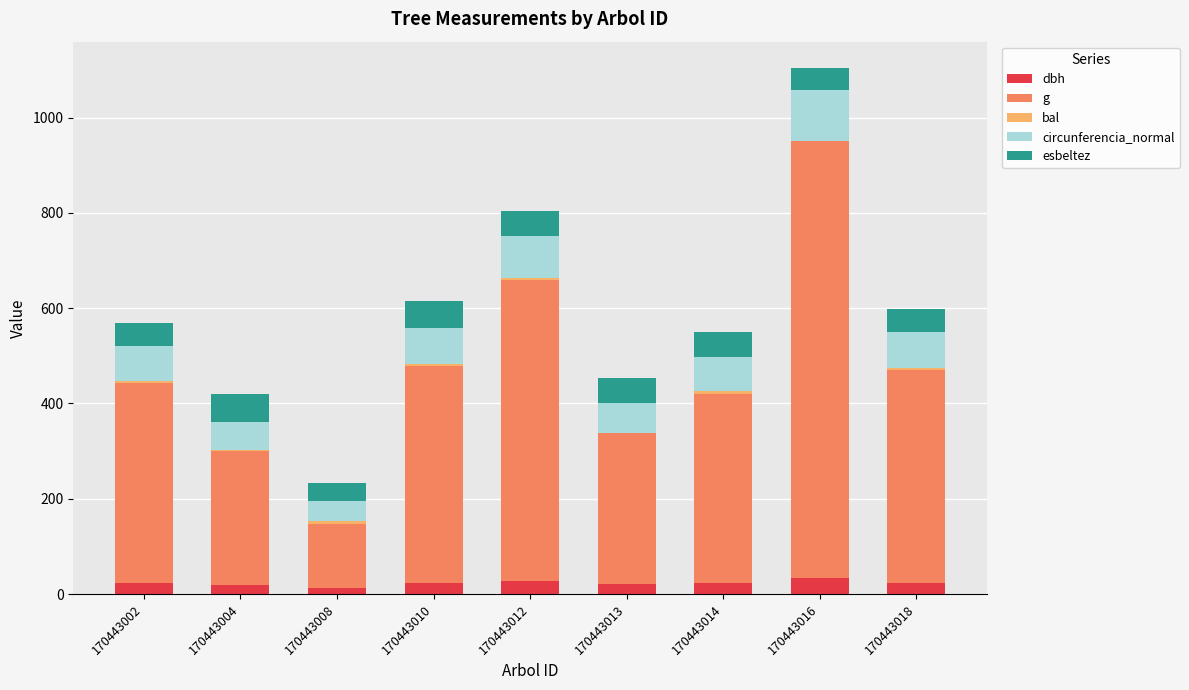

At which category is the sum across all series the highest?

170443016